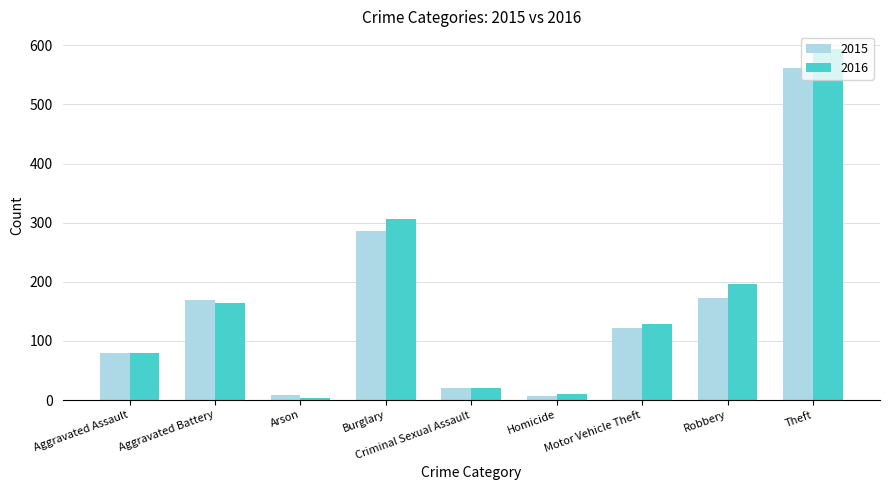

Which category has the highest value in the 2015 series?

Theft